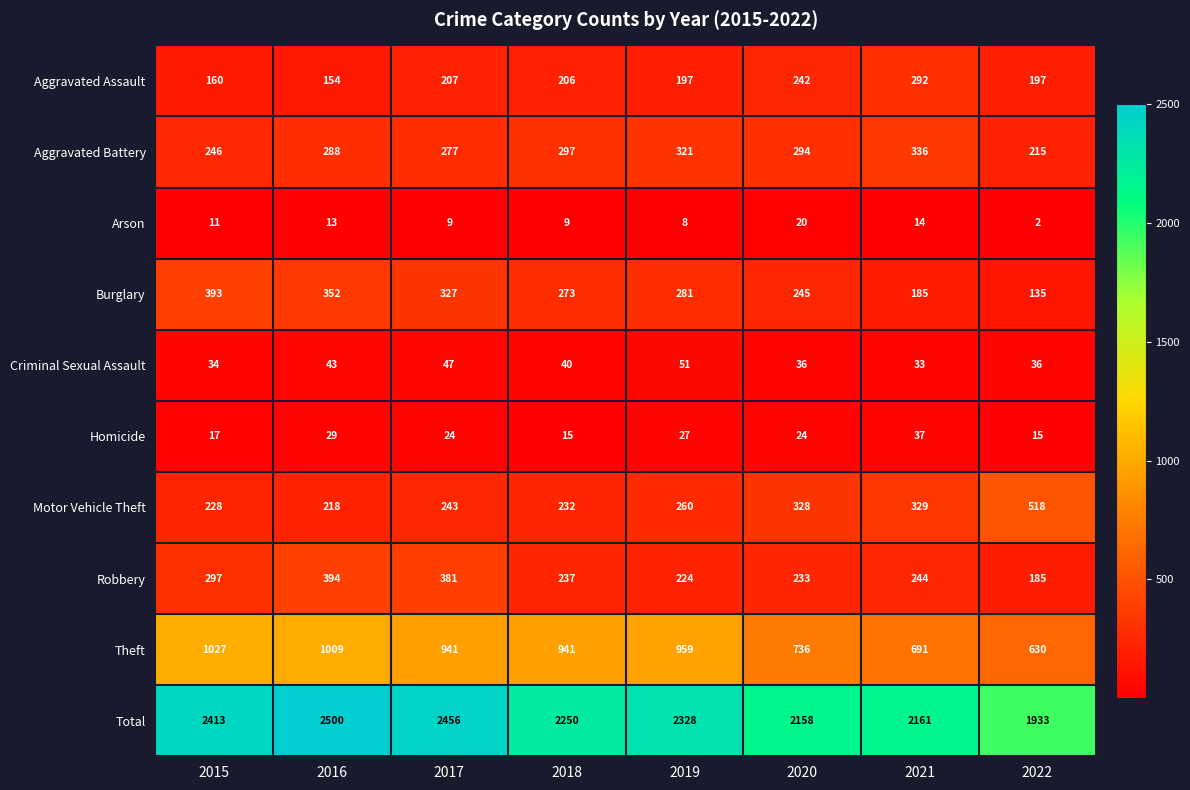

What is the average value of the Theft series?

867